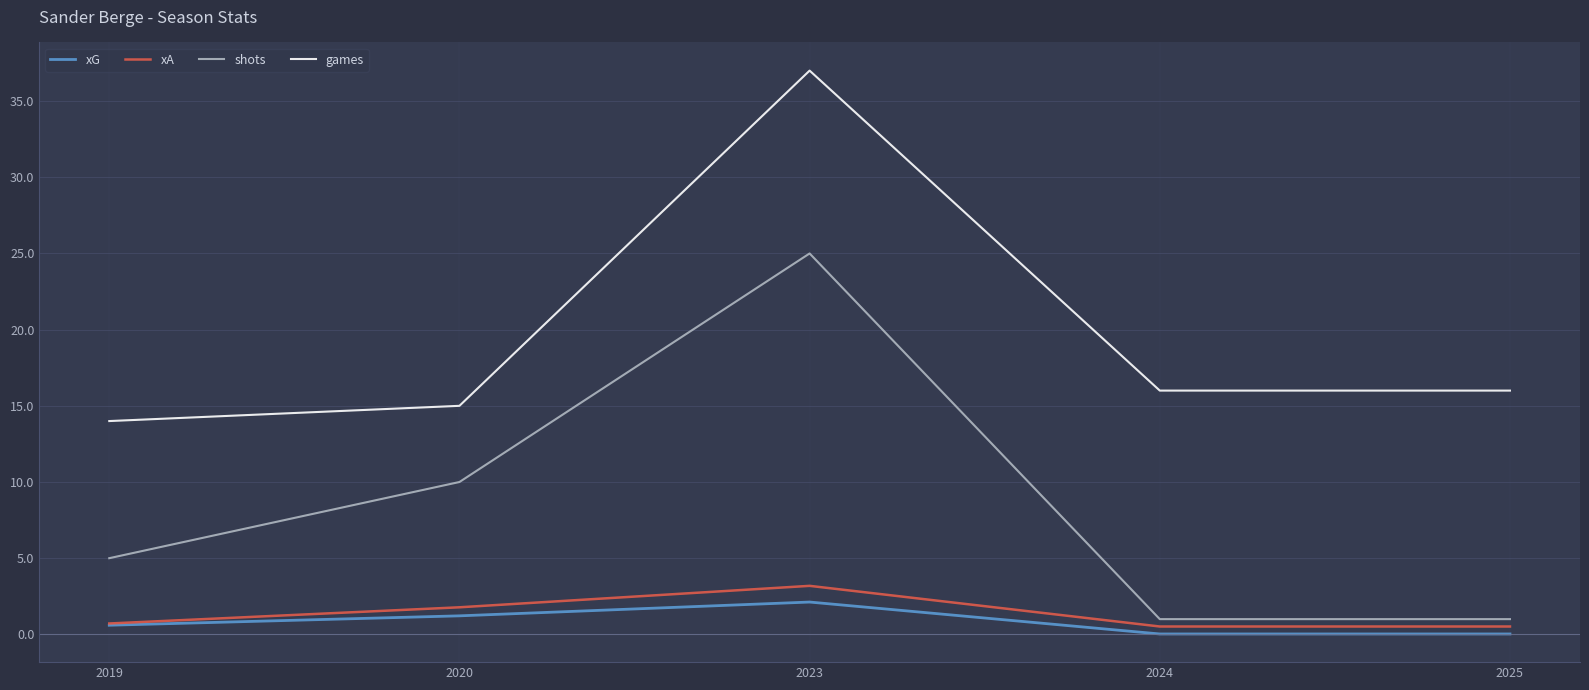

Count the number of data series in this chart.

4